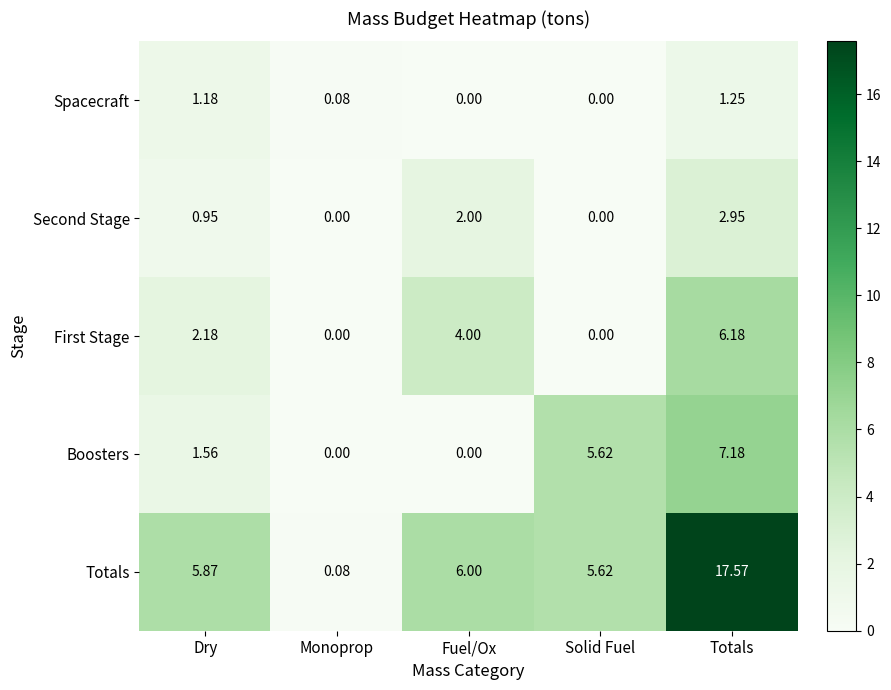

Which series changed the most between Fuel/Ox and Totals?

Totals